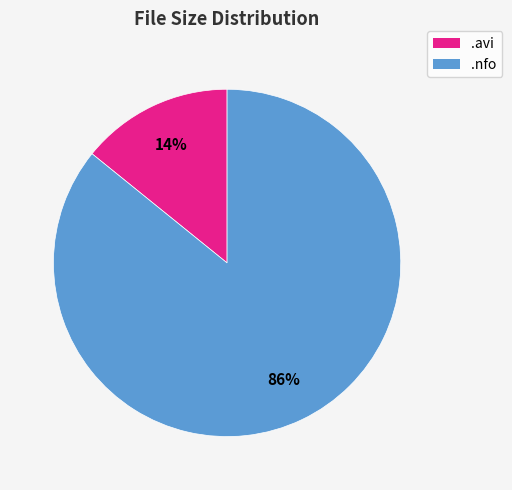

How many slices are in this pie chart?

2